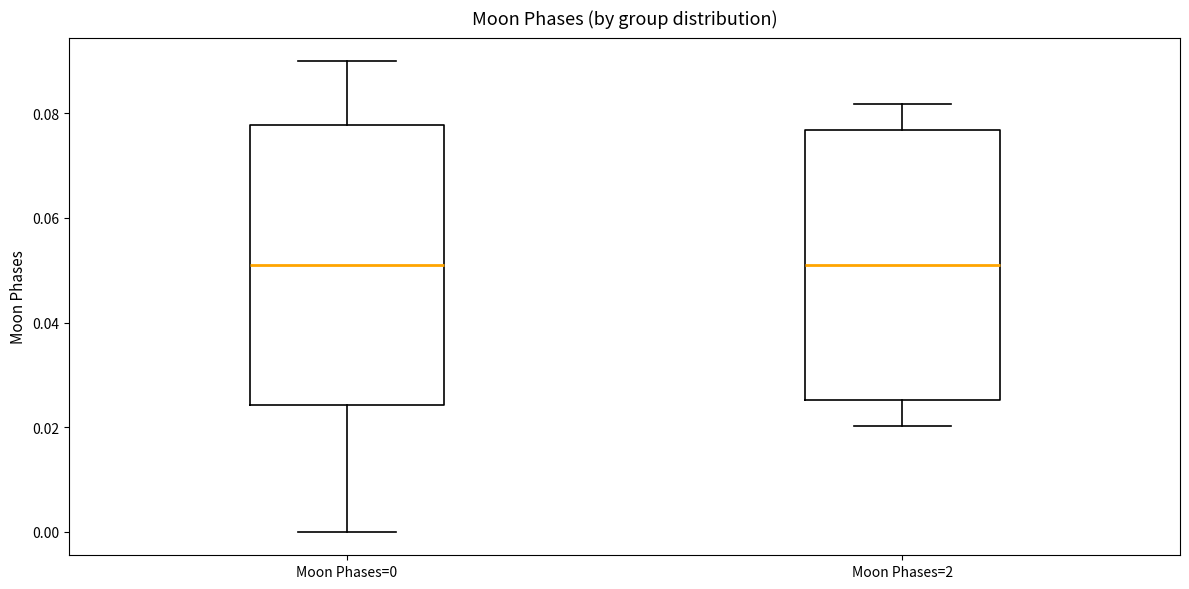

Reading left to right, read every box against the y-axis: the position of its median line, the range the box covers, and the ends of its whiskers. The values are not printed on the chart, so give them approximately, as read against the axis.

Moon Phases=0: median 0.052, box 0.024 to 0.078, whiskers 0.000 to 0.090
Moon Phases=2: median 0.052, box 0.026 to 0.076, whiskers 0.020 to 0.082